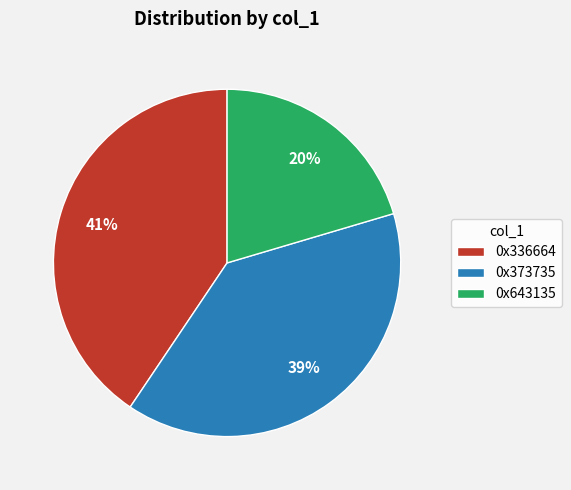

To the nearest percent, what is the average slice percentage?

33%